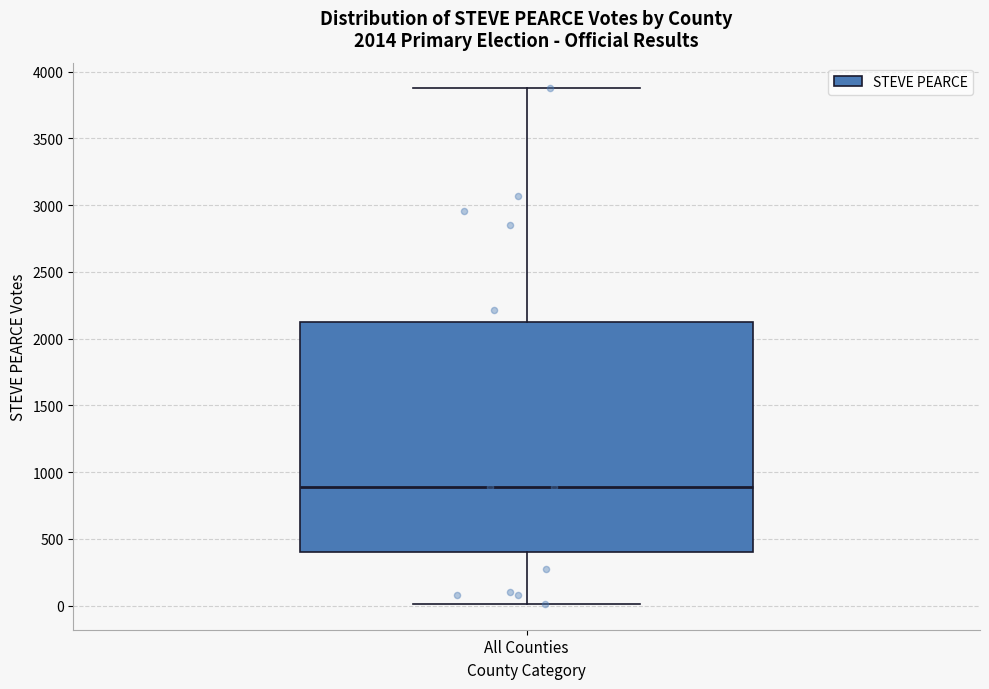

Transcribe this box plot: give where the median line is, the range the box spans, and where the two whiskers end, as read against the y-axis. The values are not printed on the chart, so give them approximately, as read against the axis.

median 900, box 400 to 2100, whiskers 0 to 3850